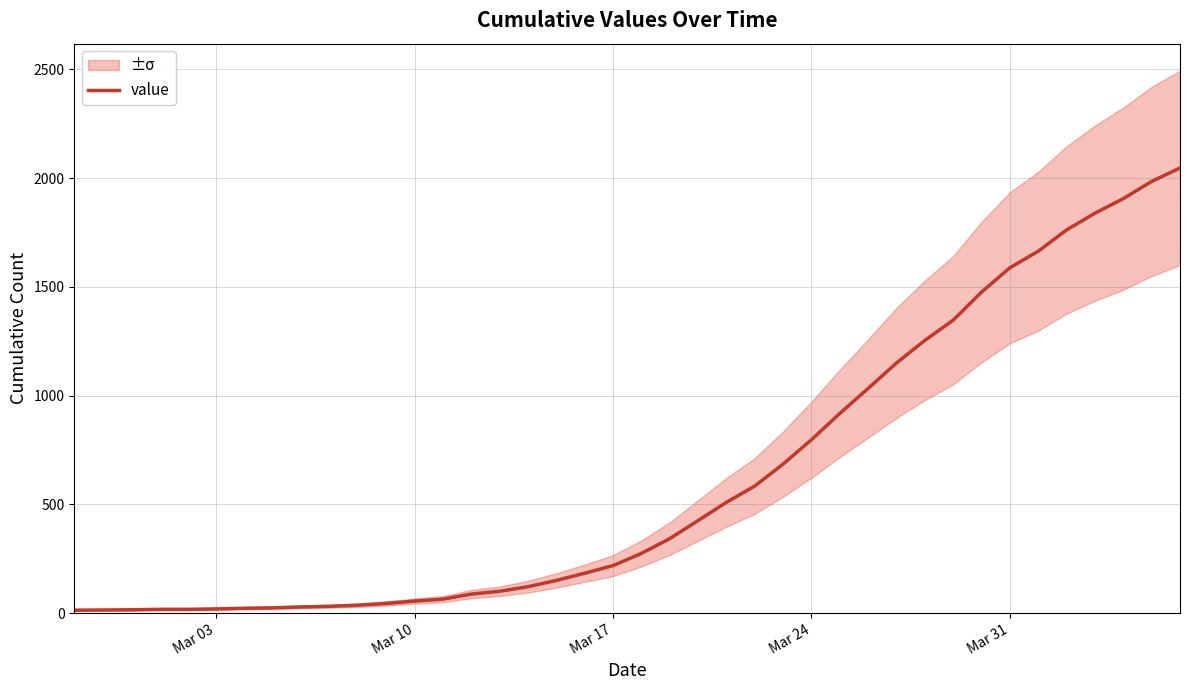

What is the highest value of the value series?

2047